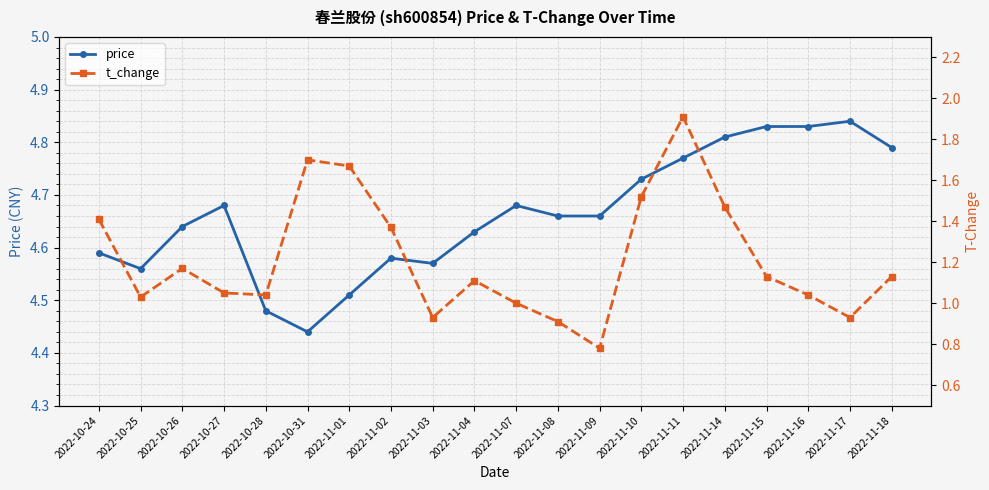

List the labels in order of price value, smallest first.

2022-10-31, 2022-10-28, 2022-11-01, 2022-10-25, 2022-11-03, 2022-11-02, 2022-10-24, 2022-11-04, 2022-10-26, 2022-11-08, 2022-11-09, 2022-10-27, 2022-11-07, 2022-11-10, 2022-11-11, 2022-11-18, 2022-11-14, 2022-11-15, 2022-11-16, 2022-11-17